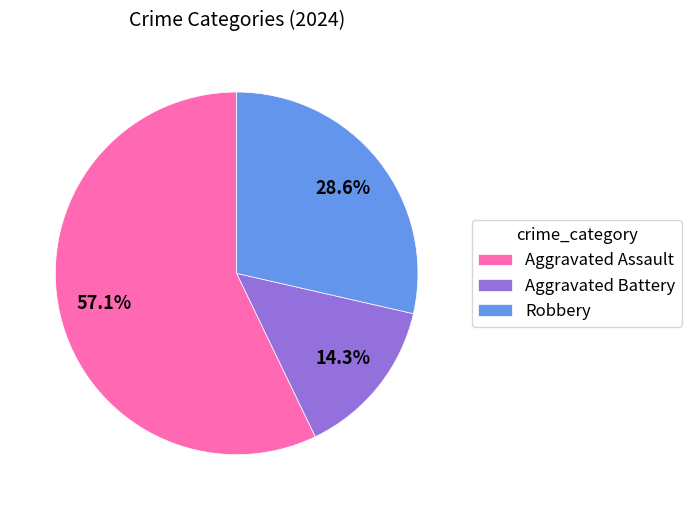

To the nearest percent, what is the average slice percentage?

33%